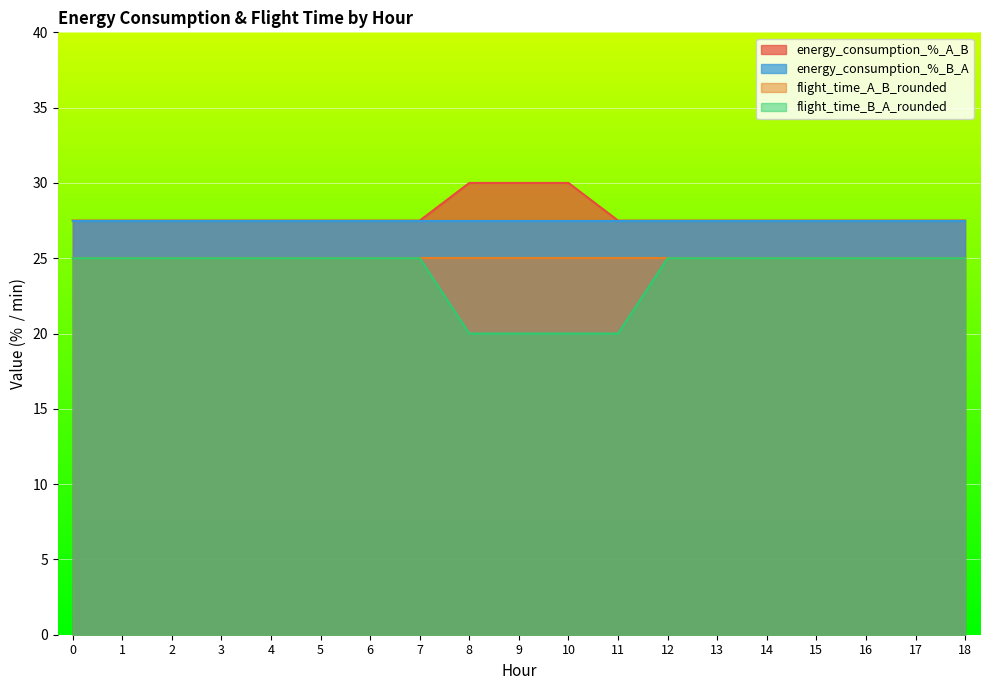

What is the total value across all series at 2?

105.0